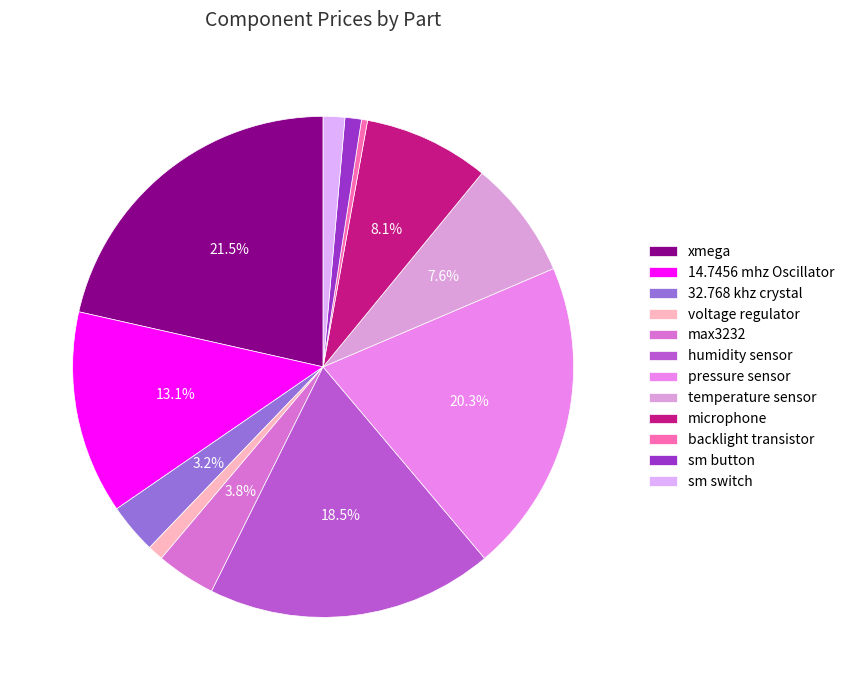

Rank the categories by value from lowest to highest.

backlight transistor, voltage regulator, sm button, sm switch, 32.768 khz crystal, max3232, temperature sensor, microphone, 14.7456 mhz Oscillator, humidity sensor, pressure sensor, xmega